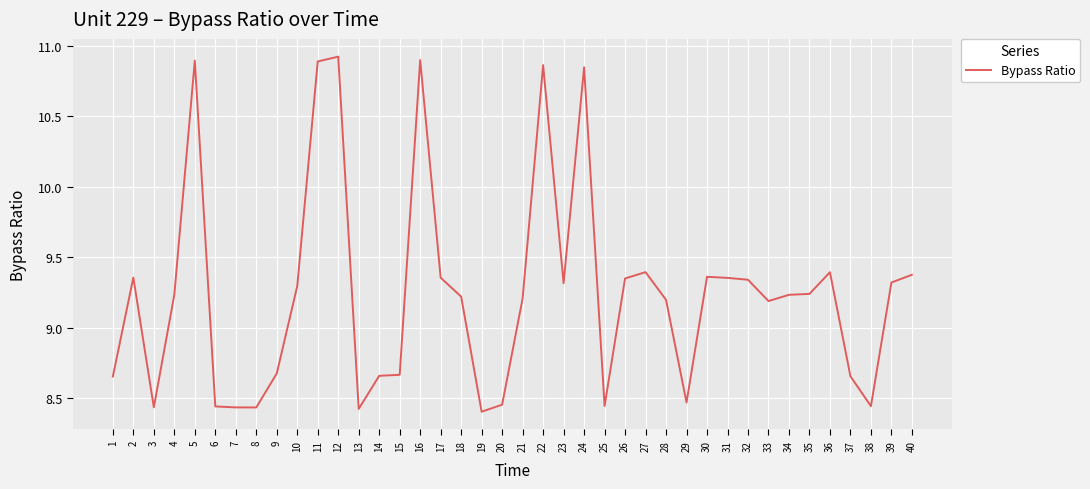

Is it true that the value at 31 is 9.4?

True